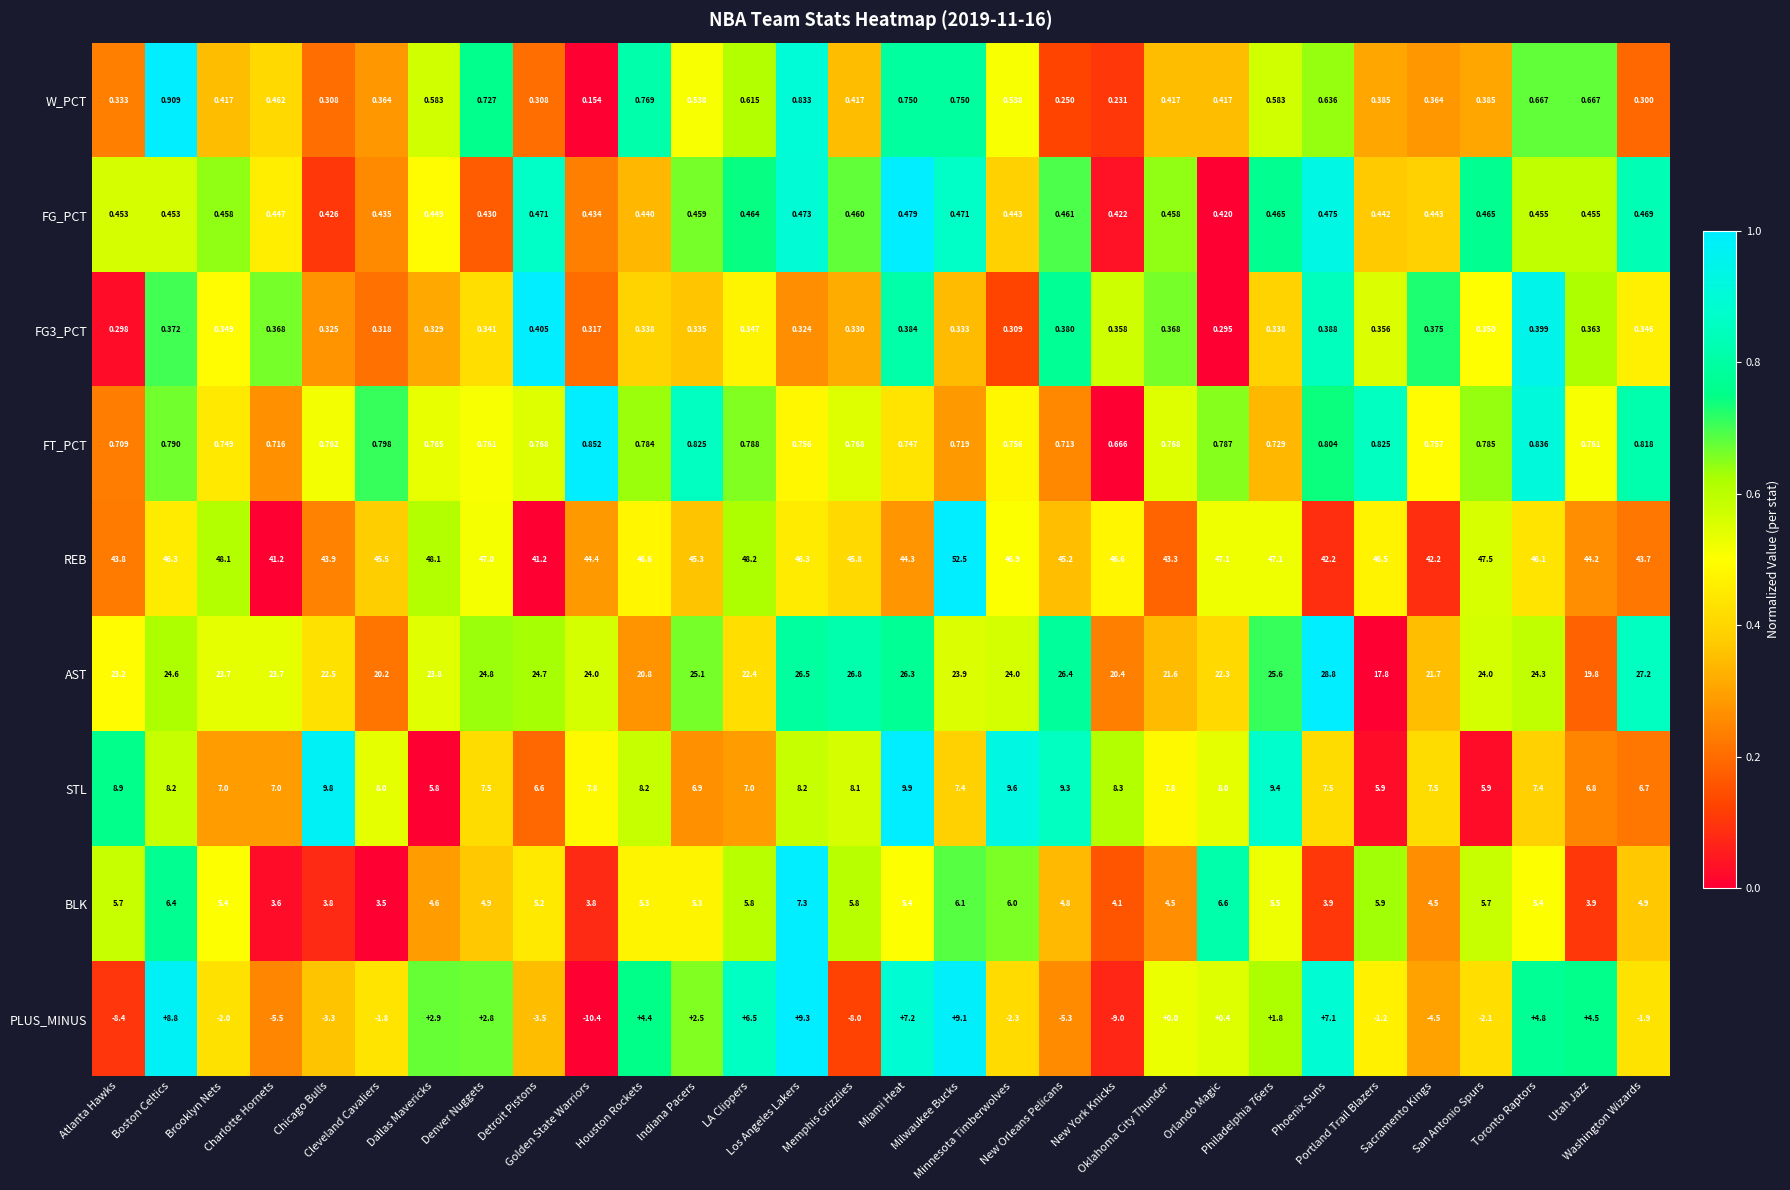

Which series has the widest spread of values?

PLUS_MINUS